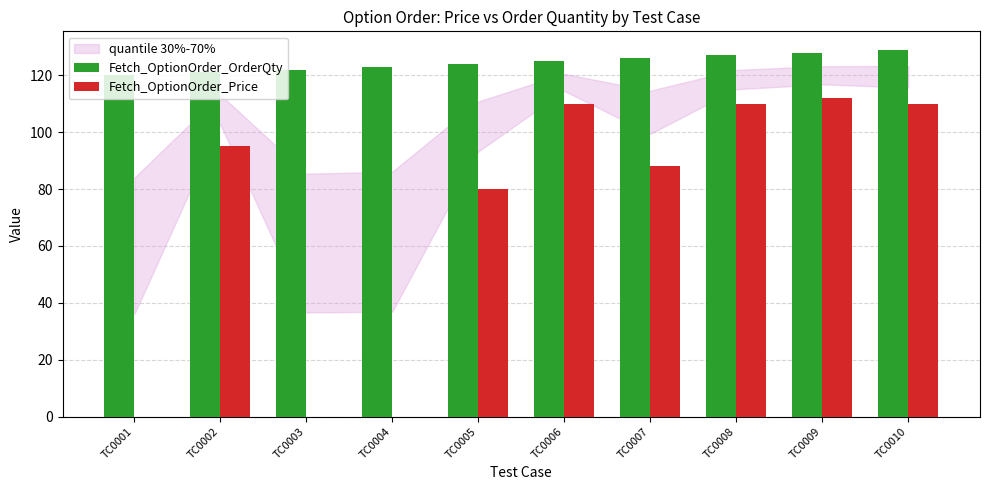

Is the value of Fetch_OptionOrder_Price at TC0009 greater than the value of Fetch_OptionOrder_OrderQty at TC0008?

No